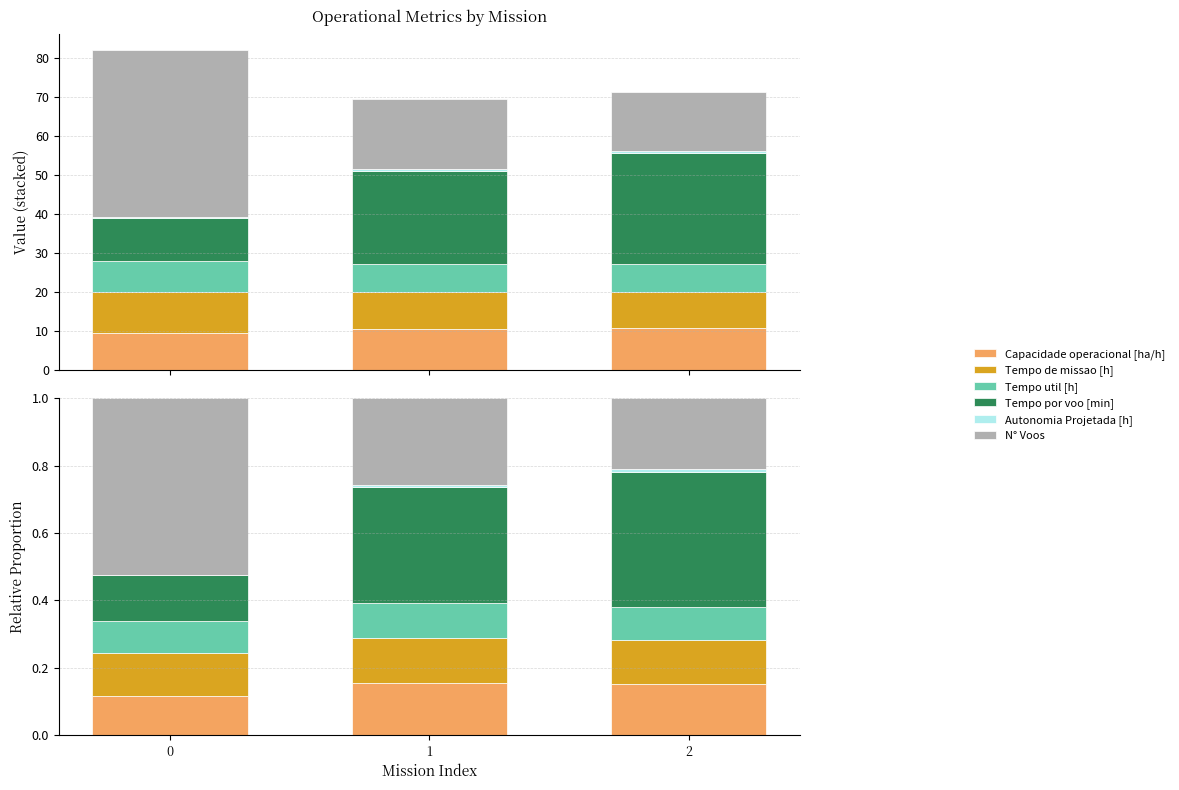

Reading left to right, list all the values displayed in this chart.

Capacidade operacional [ha/h]: 0.1	0.2	0.2
Tempo de missao [h]: 0.1	0.1	0.1
Tempo util [h]: 0.1	0.1	0.1
Tempo por voo [min]: 0.1	0.3	0.4
Autonomia Projetada [h]: 0.0	0.0	0.0
N° Voos: 0.5	0.3	0.2